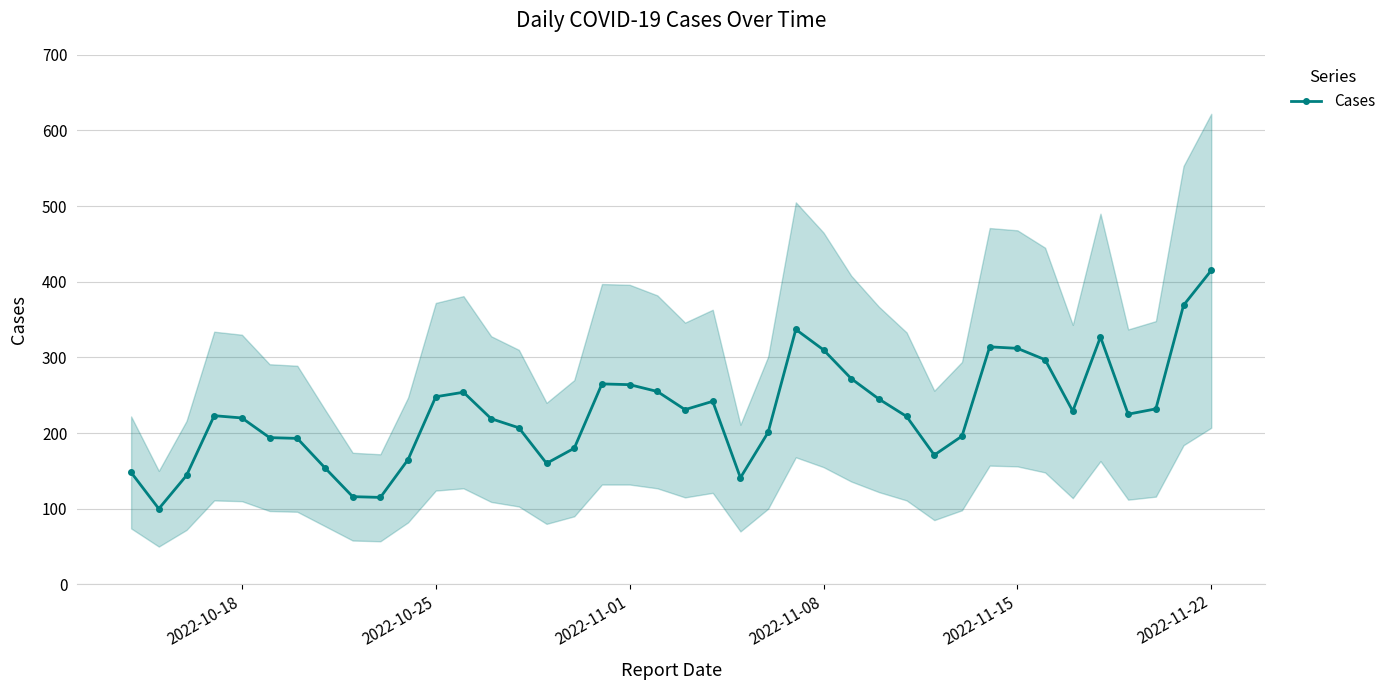

Count the number of categories in the chart.

40